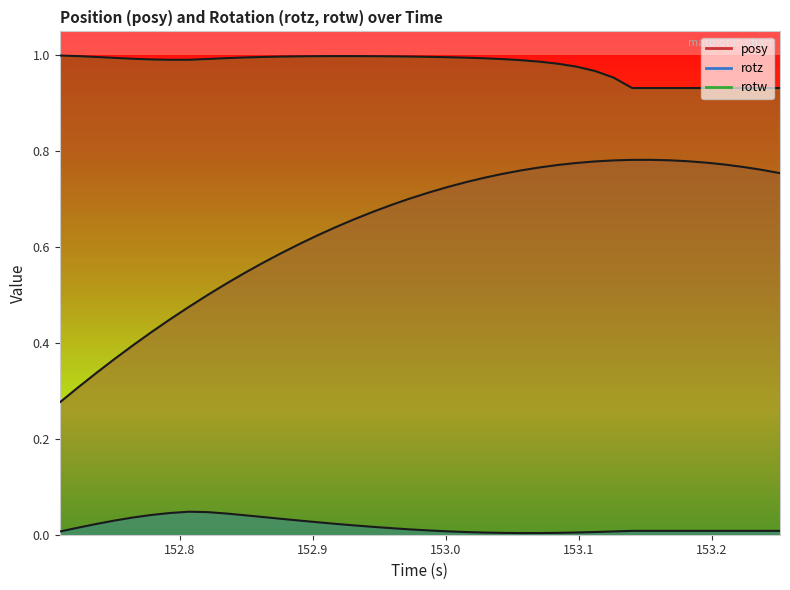

In rotw, how many points are lower than both neighbors (excluding endpoints)?

1